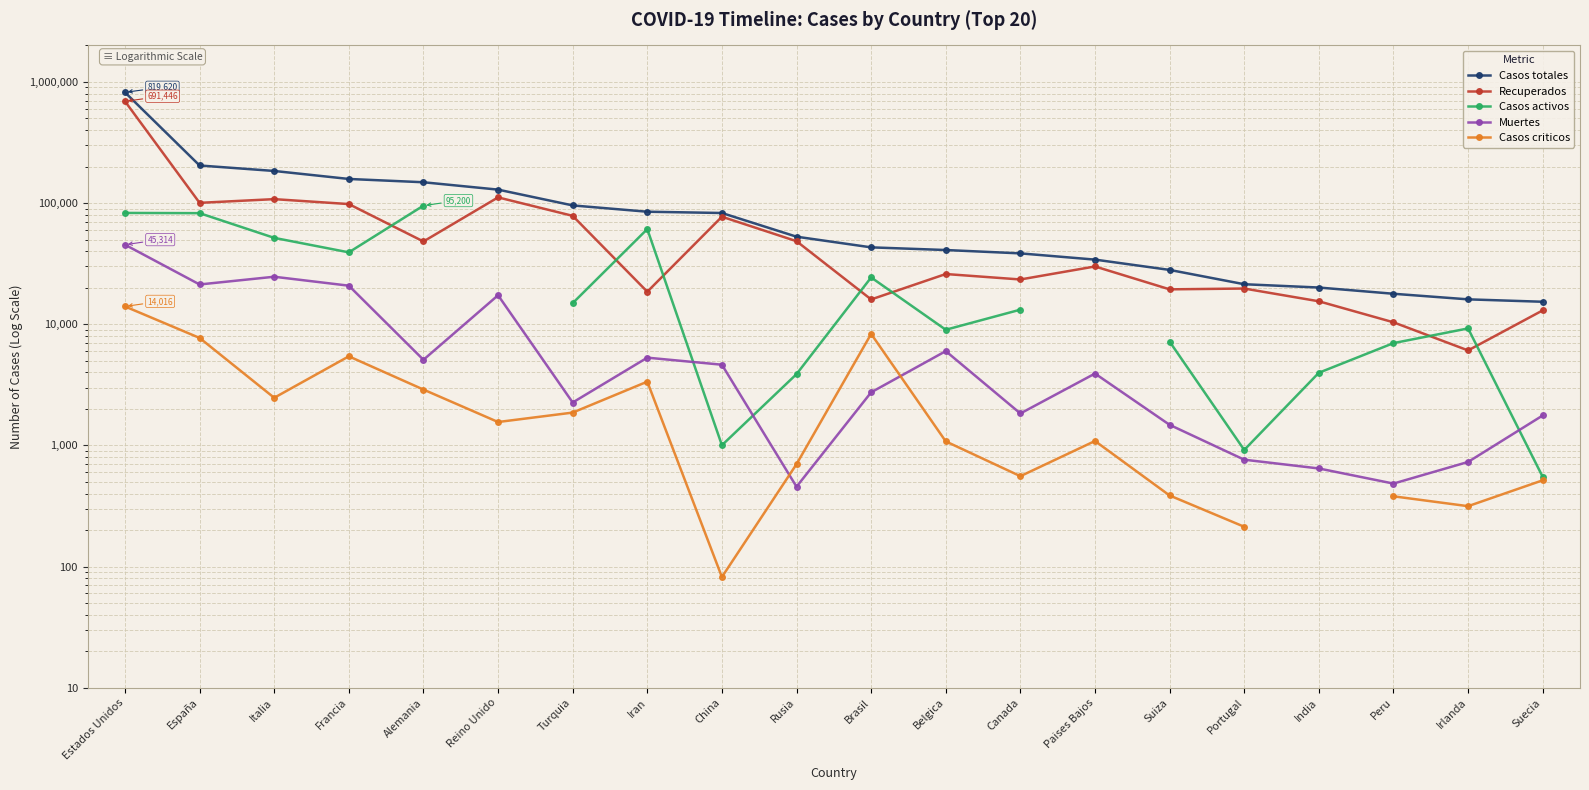

How many values in the Casos activos series are below 24325?

11